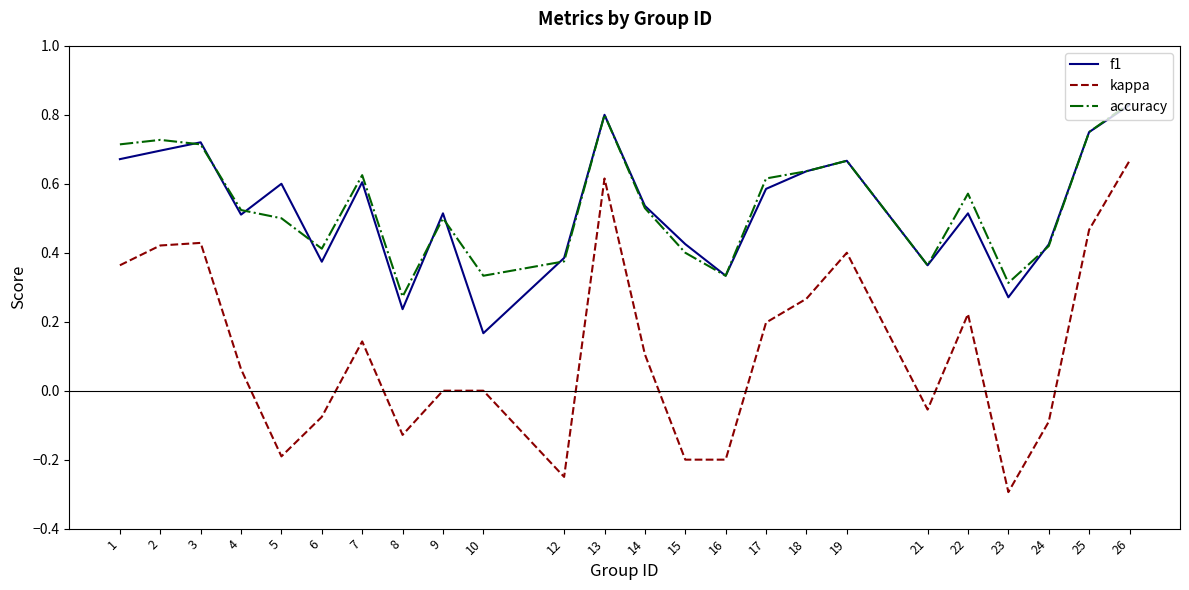

What is the lowest value of the kappa series?

-0.3